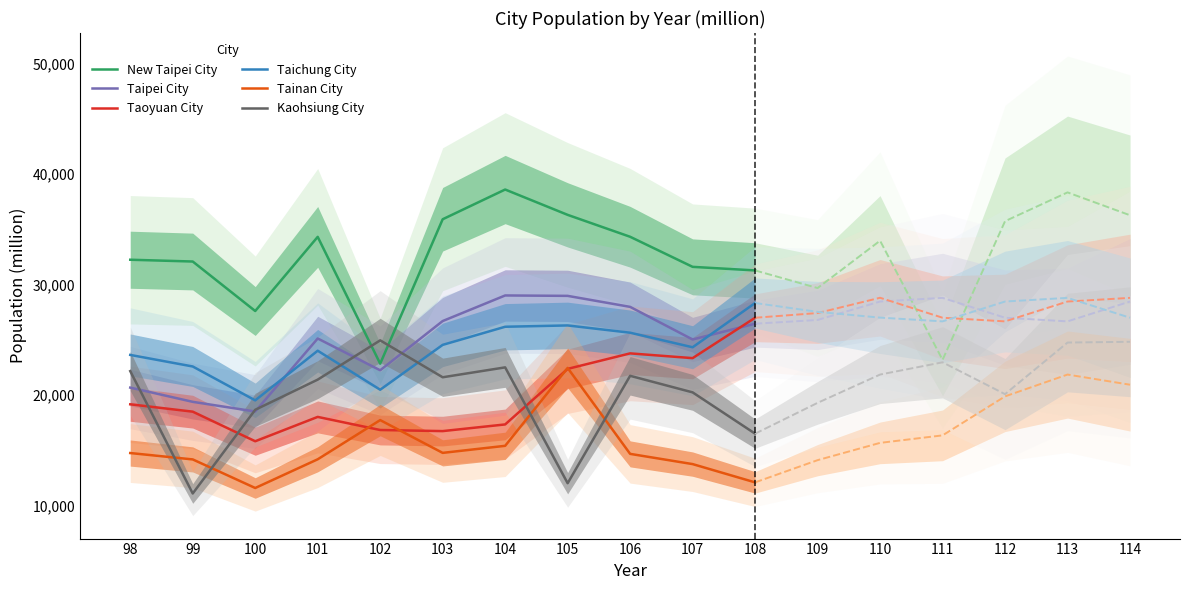

What is the minimum value shown in the chart?

11116.0